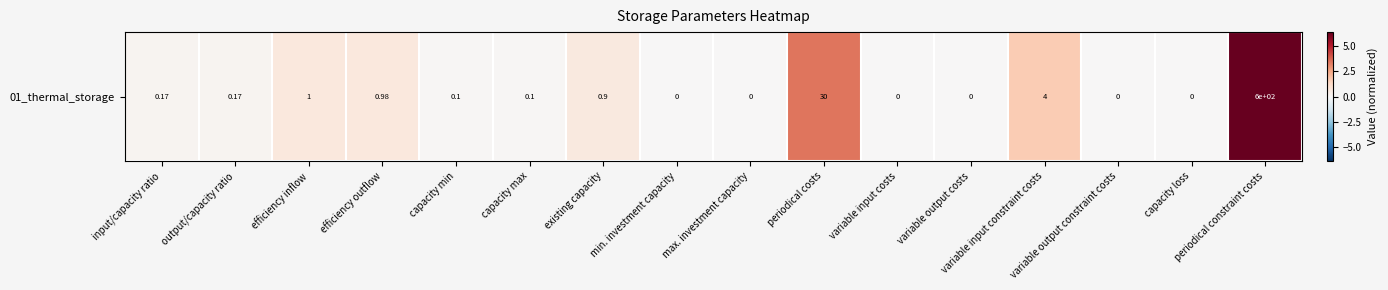

Which has a higher value, periodical costs or input/capacity ratio?

periodical costs